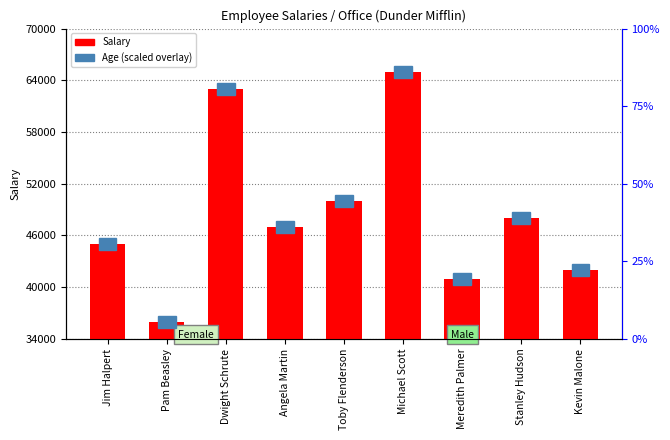

Reading left to right, what are all the values shown in this chart?

Jim Halpert=45000	Pam Beasley=36000	Dwight Schrute=63000	Angela Martin=47000	Toby Flenderson=50000	Michael Scott=65000	Meredith Palmer=41000	Stanley Hudson=48000	Kevin Malone=42000